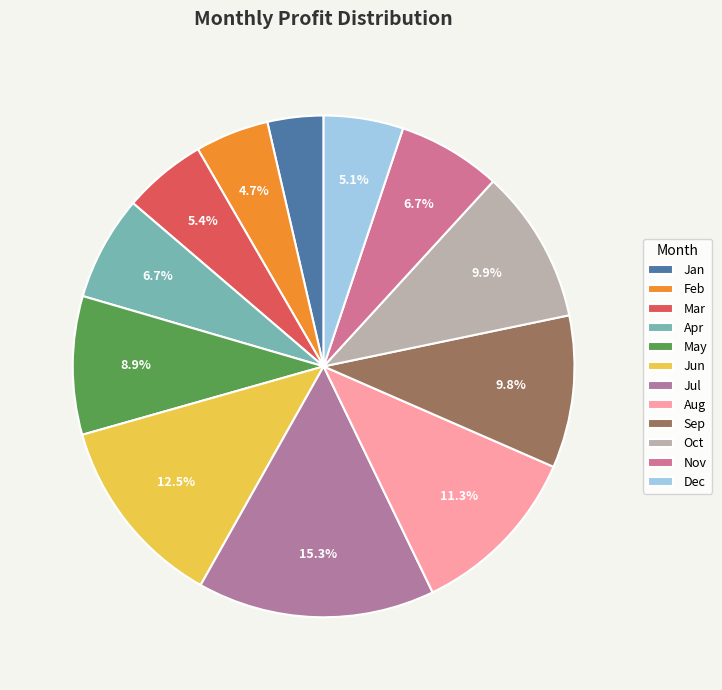

What is the smallest slice in the pie chart?

Jan